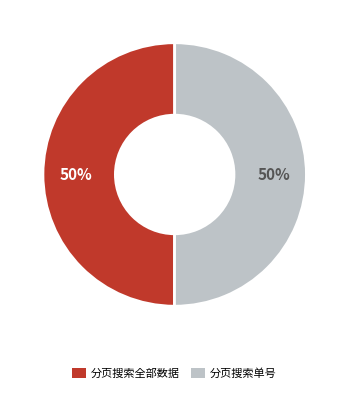

To the nearest percent, what is the average slice percentage?

50%